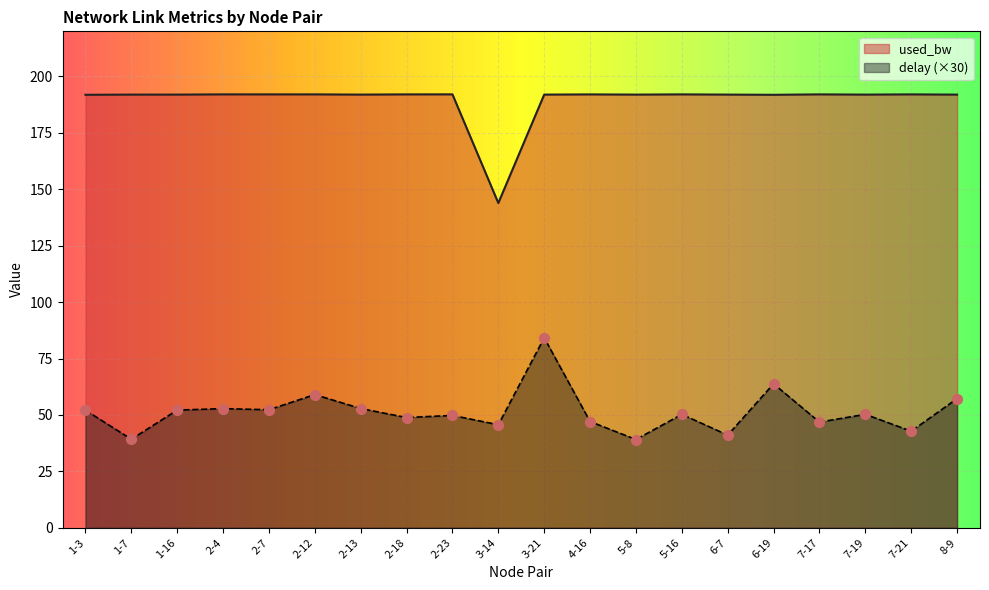

Which series has the widest spread of Y values?

used_bw